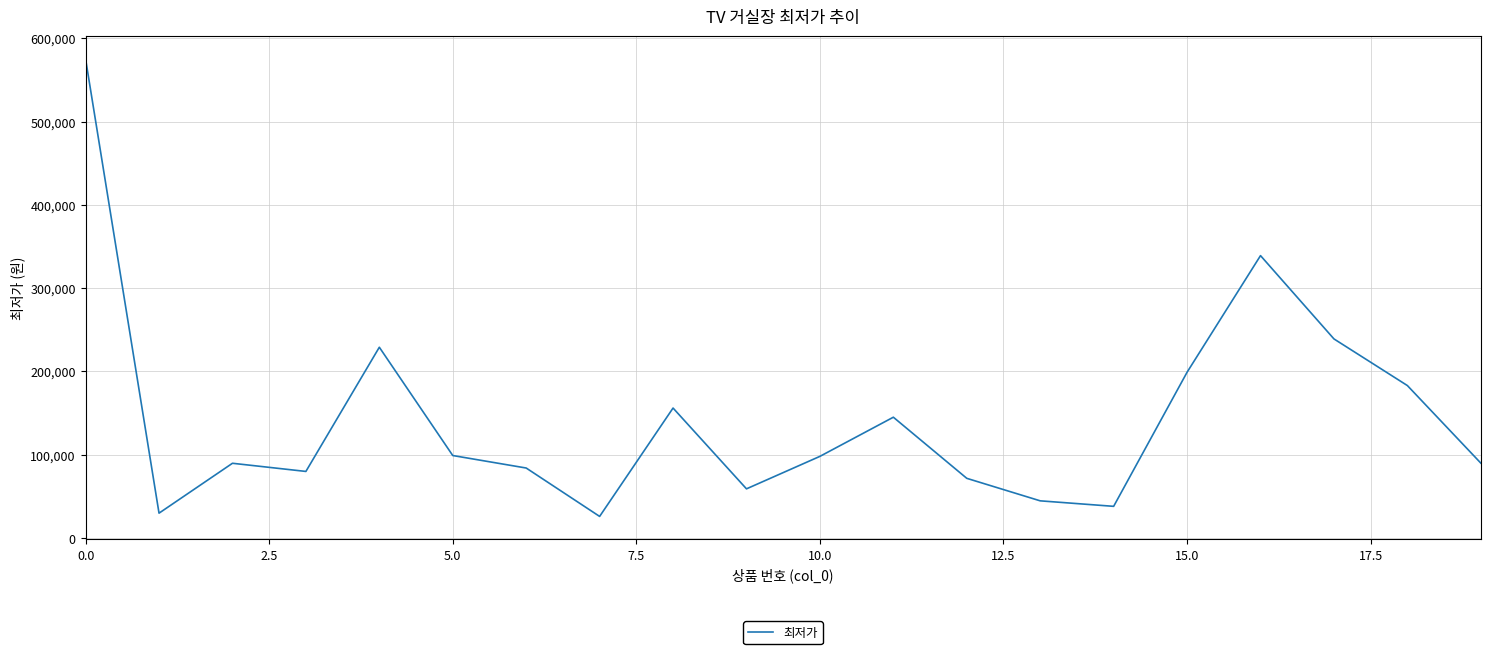

What is the difference between the maximum and minimum values?

549100